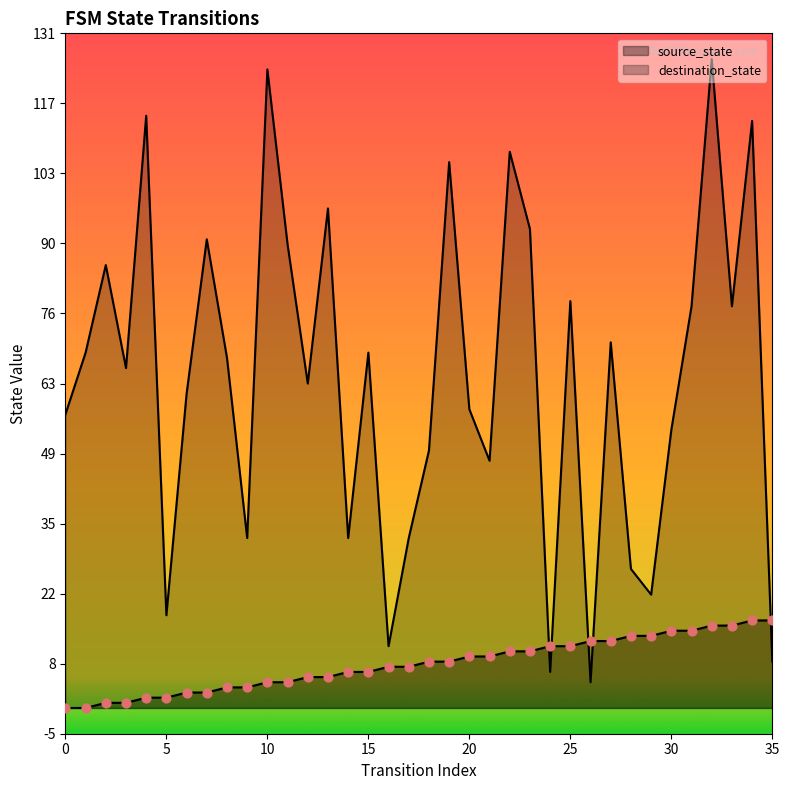

What is the total value across all series at 7?

94